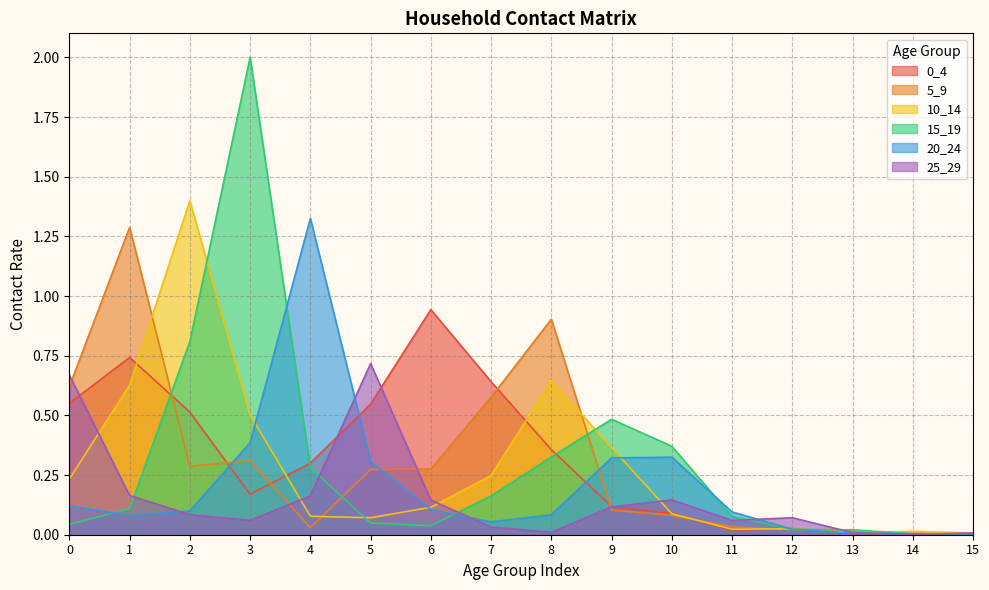

Where is the first local minimum for 5_9?

2